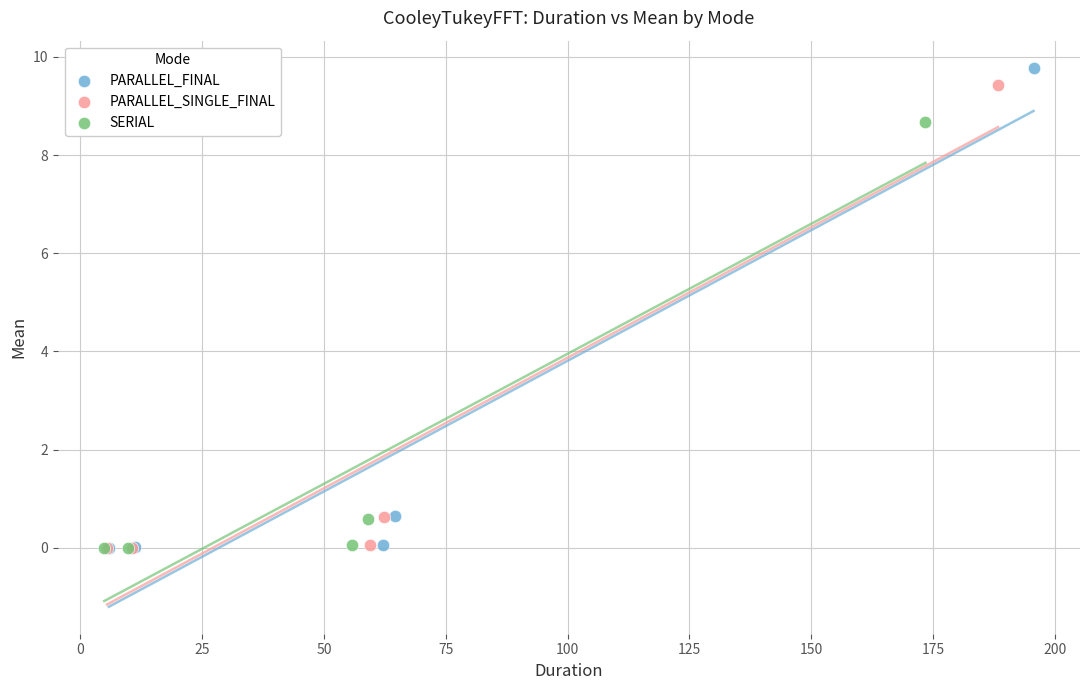

Which series has the largest Y range (max minus min)?

PARALLEL_FINAL